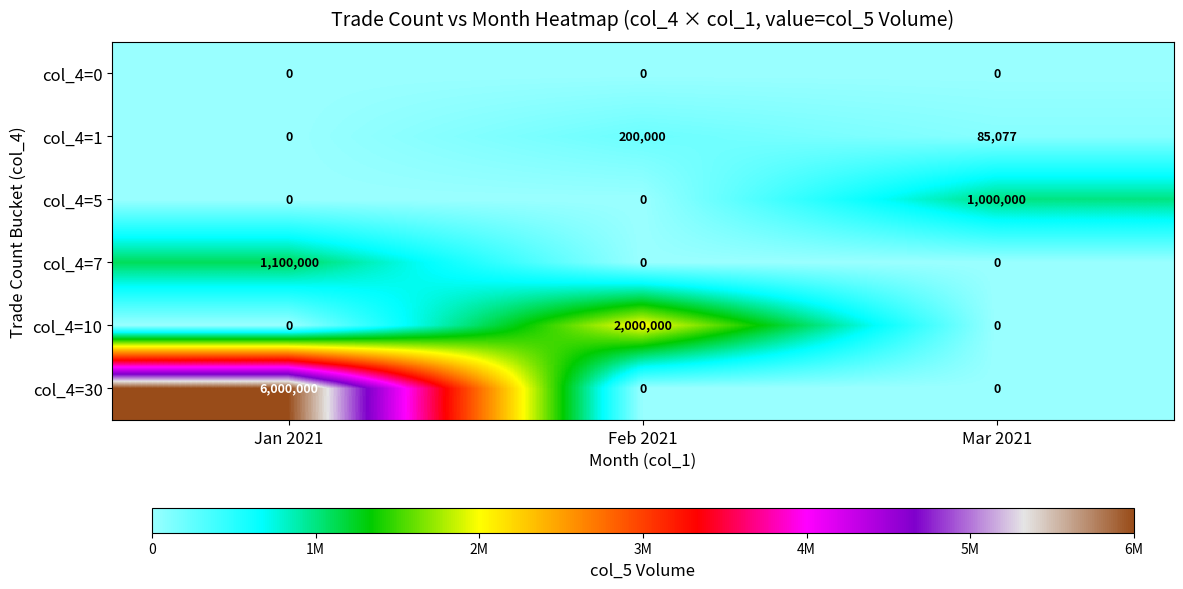

Reading right to left, what are all the values shown in this chart?

col_4=0: 0	0	0
col_4=1: 85077	200000	0
col_4=5: 1000000	0	0
col_4=7: 0	0	1100000
col_4=10: 0	2000000	0
col_4=30: 0	0	6000000